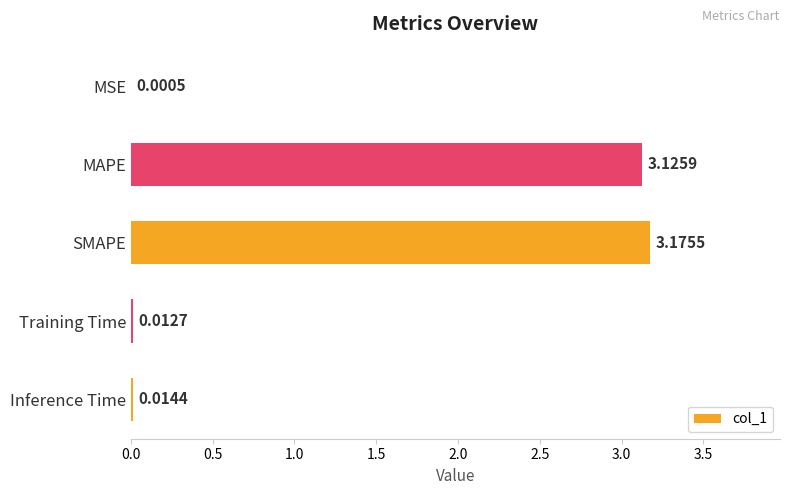

Which has a higher value, Inference Time or MAPE?

MAPE